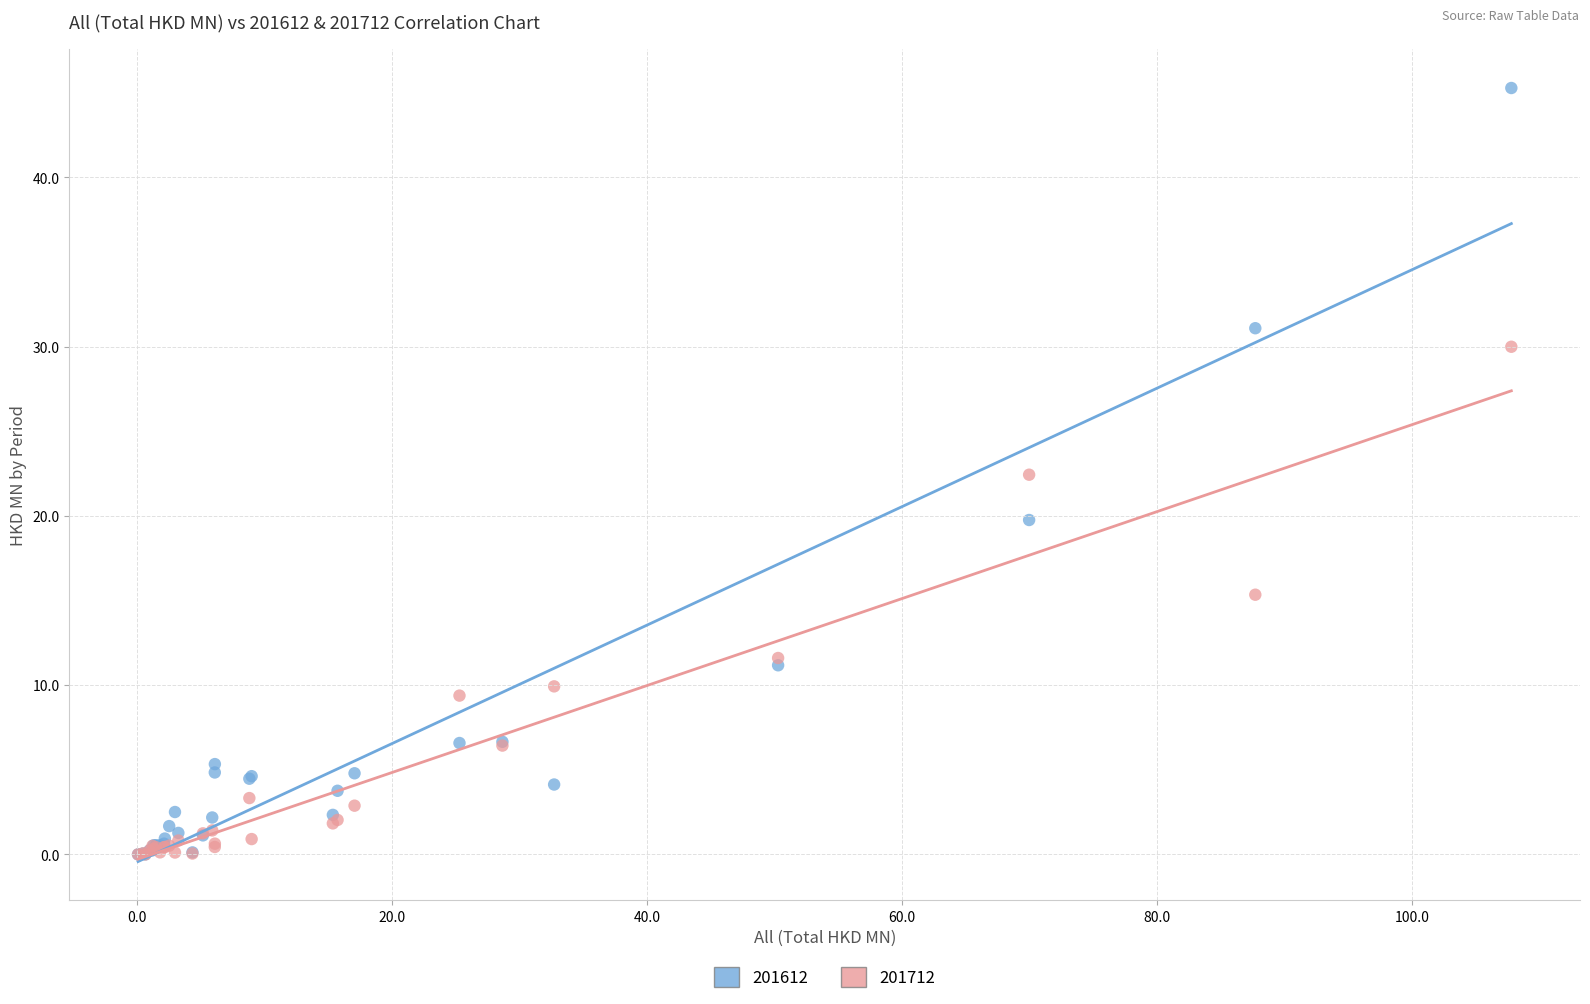

In the 201712 series, what Y value is closest to 14?

15.3